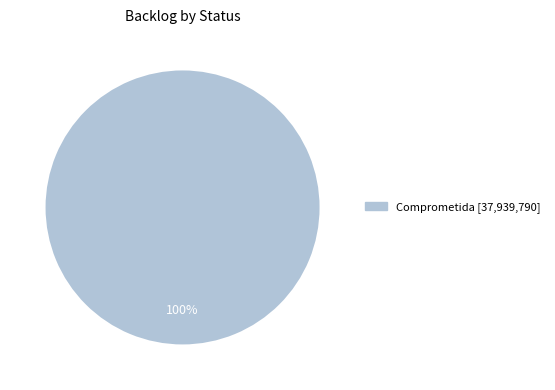

Does any single category account for the majority?

Yes